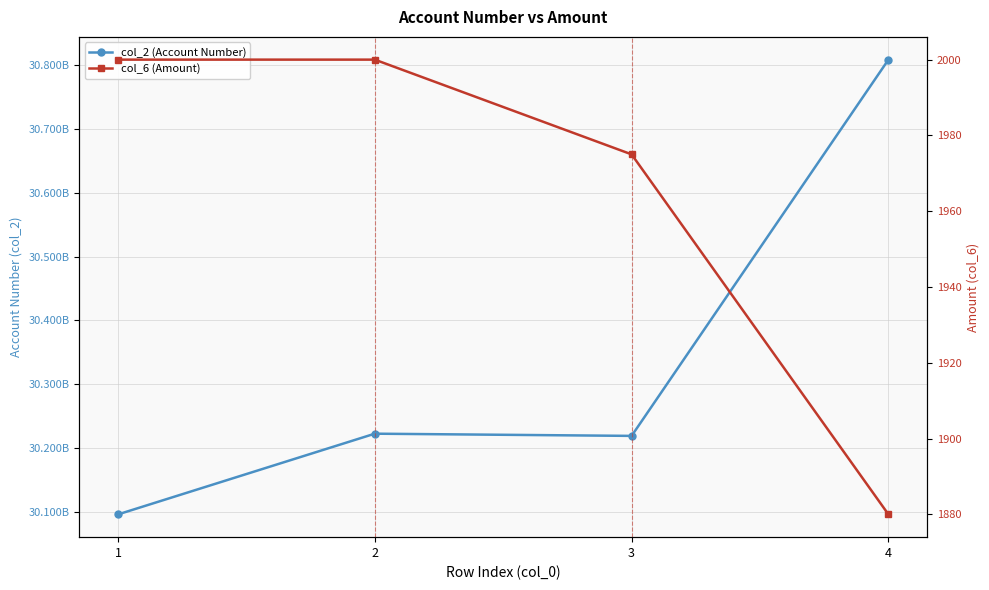

At which category is the sum across all series the highest?

4